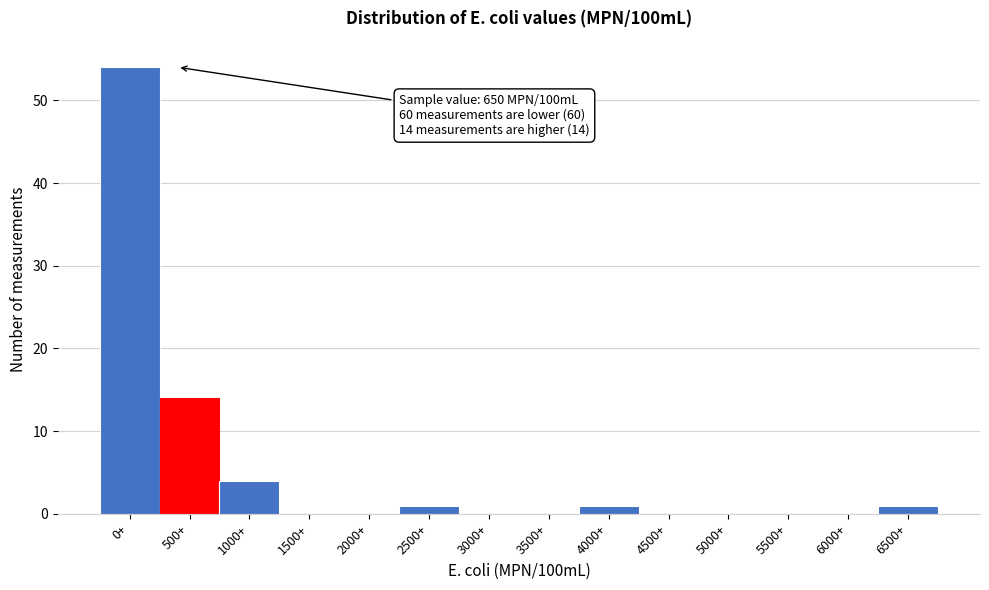

Reading left to right, what are all the values shown in this chart?

0+=54	500+=14	1000+=4	1500+=0	2000+=0	2500+=1	3000+=0	3500+=0	4000+=1	4500+=0	5000+=0	5500+=0	6000+=0	6500+=1